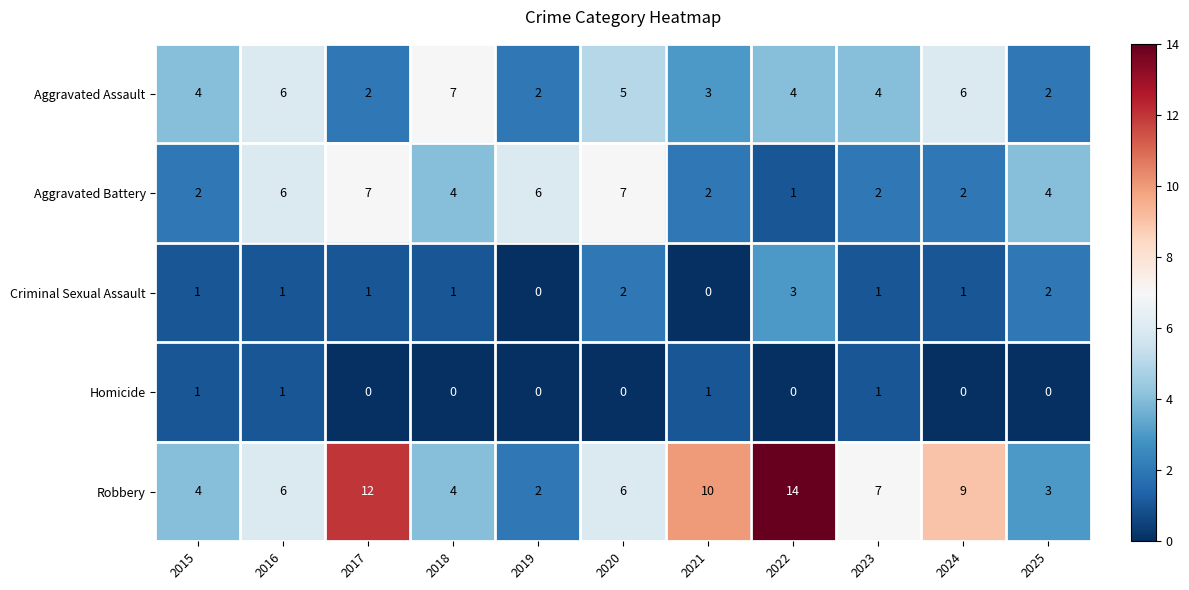

At how many categories does at least one series exceed 2?

11